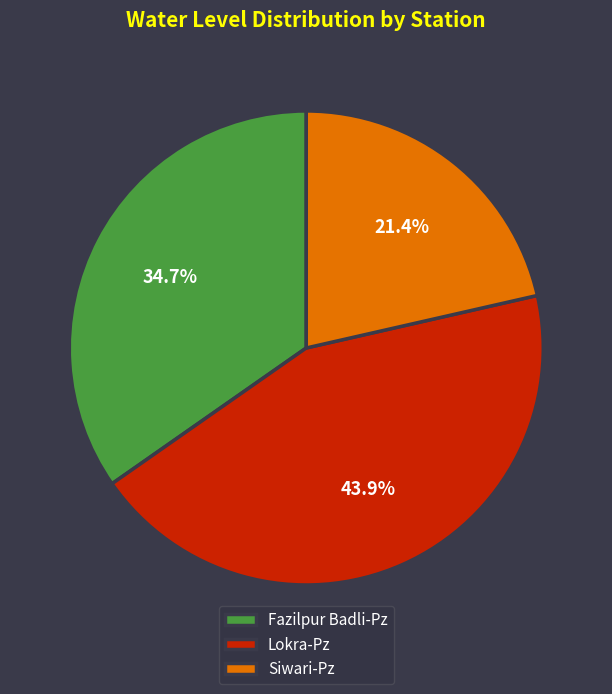

Does Fazilpur Badli-Pz represent more than half of the total?

No